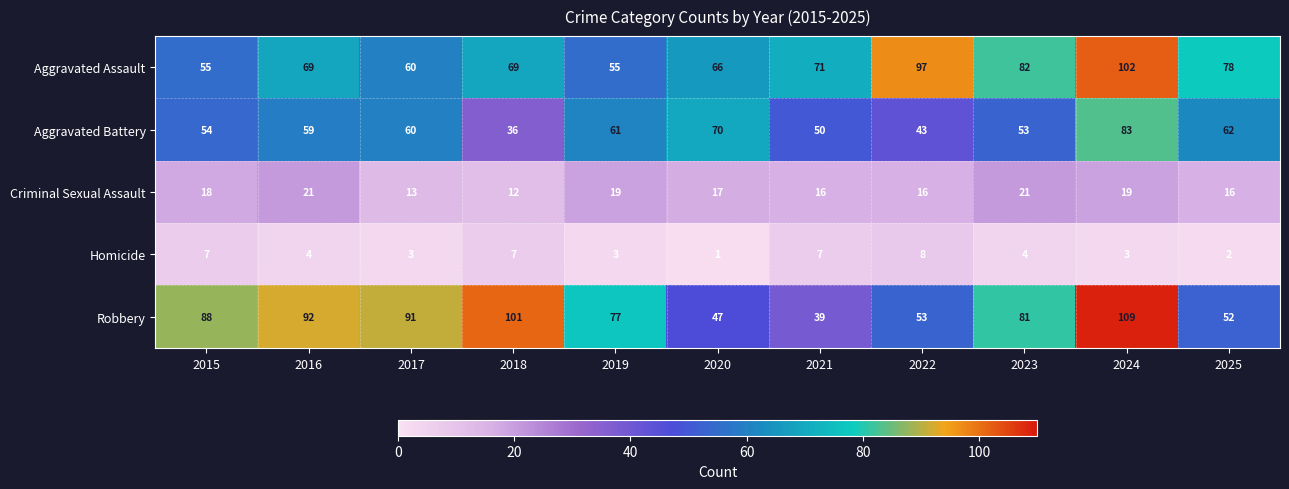

How many data points in Aggravated Assault are less than 69?

4